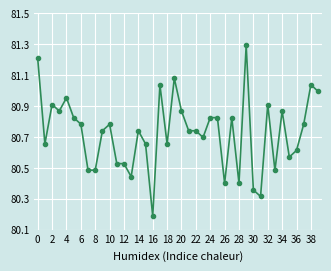

What is the maximum value shown in the chart?

81.3